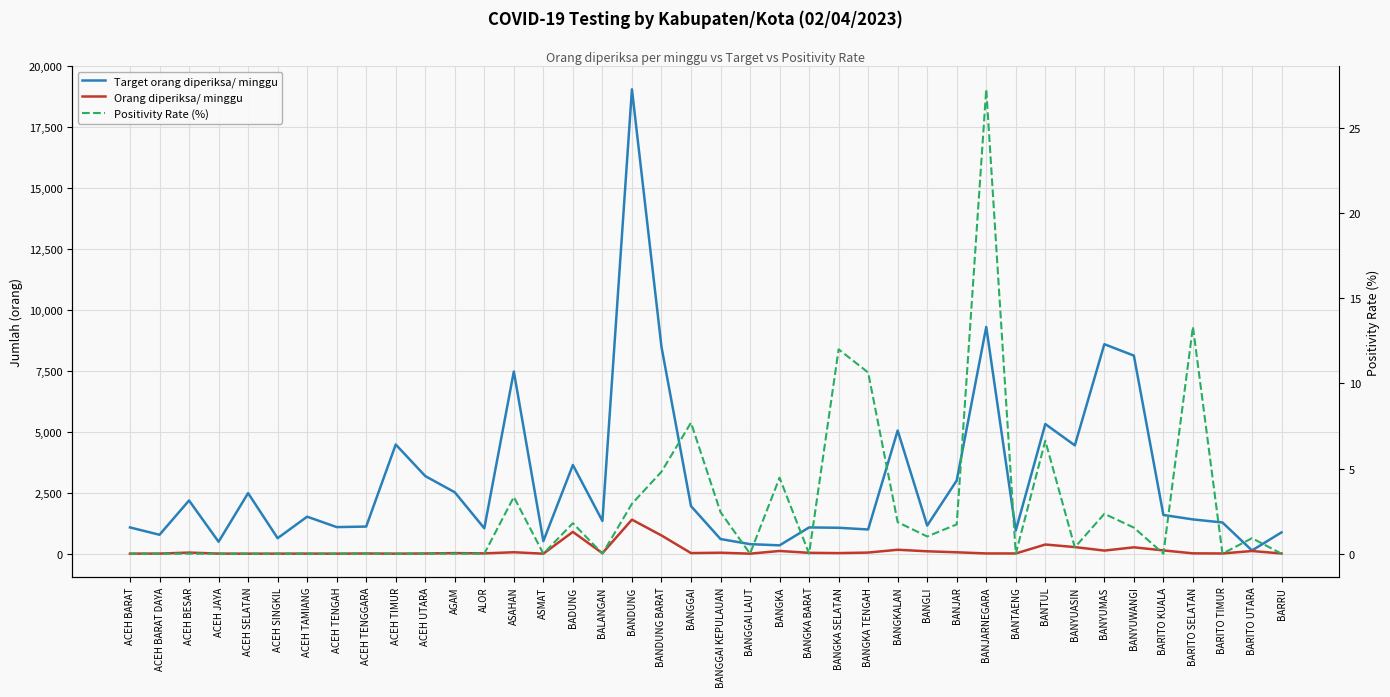

Which category has the highest value in the Target orang diperiksa/ minggu series?

BANDUNG